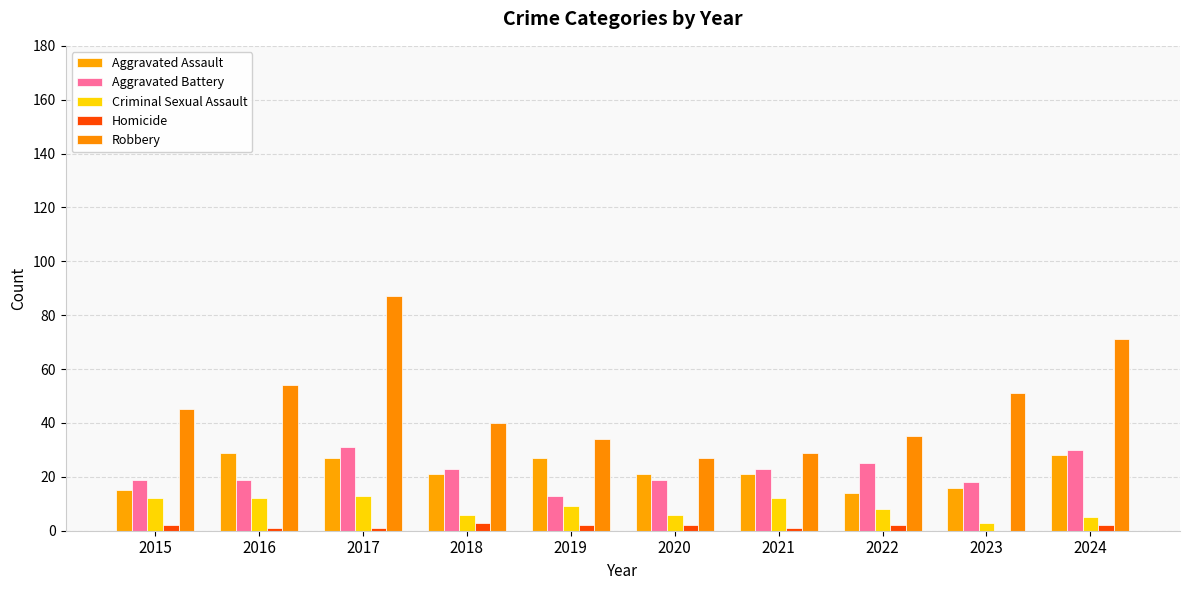

What are all the series names shown in the legend?

Aggravated Assault, Aggravated Battery, Criminal Sexual Assault, Homicide, Robbery